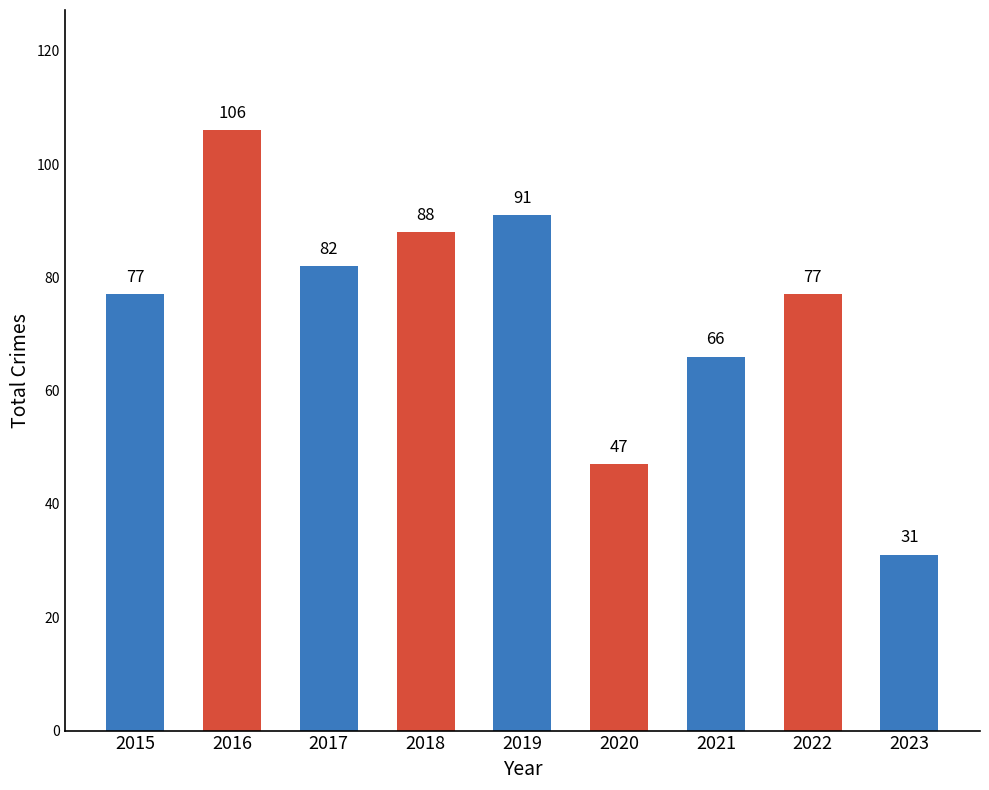

Which category has the highest value across all series?

2016